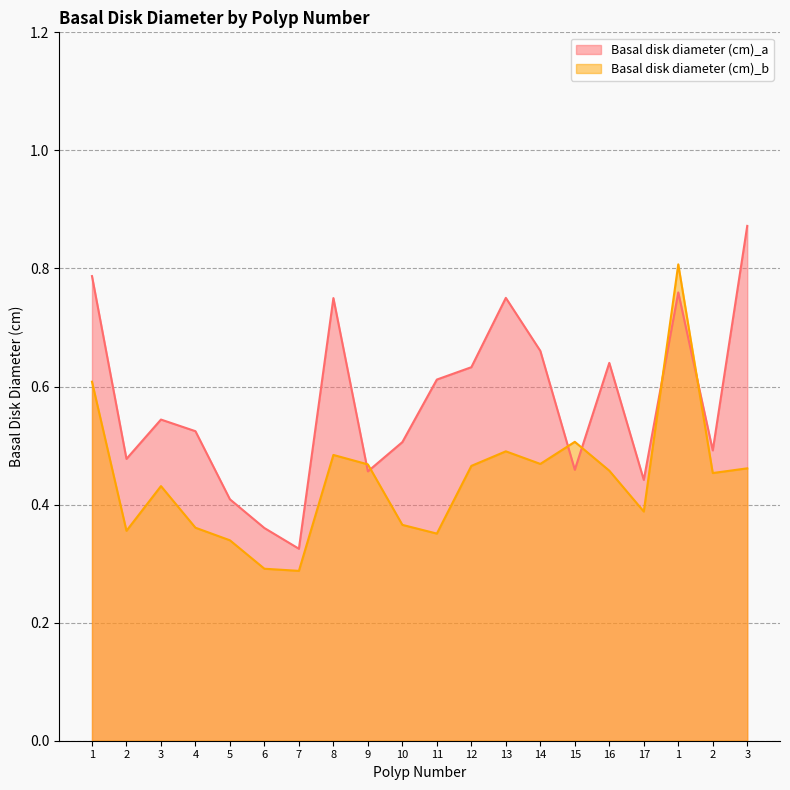

What is the label of the 20th point from the left?

3